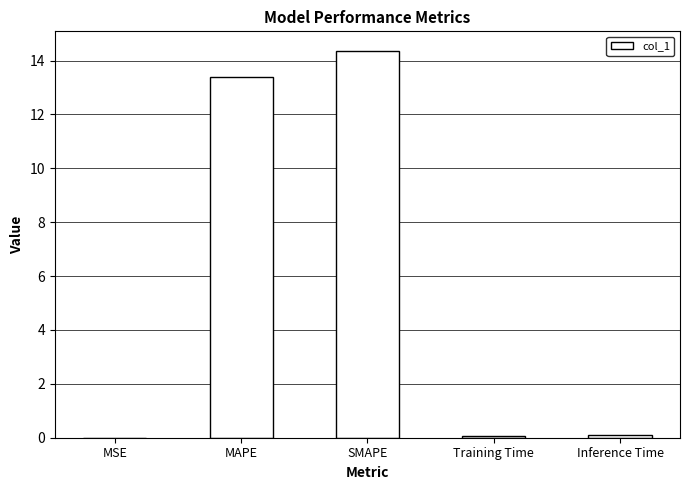

Between SMAPE and Inference Time, which is larger?

SMAPE